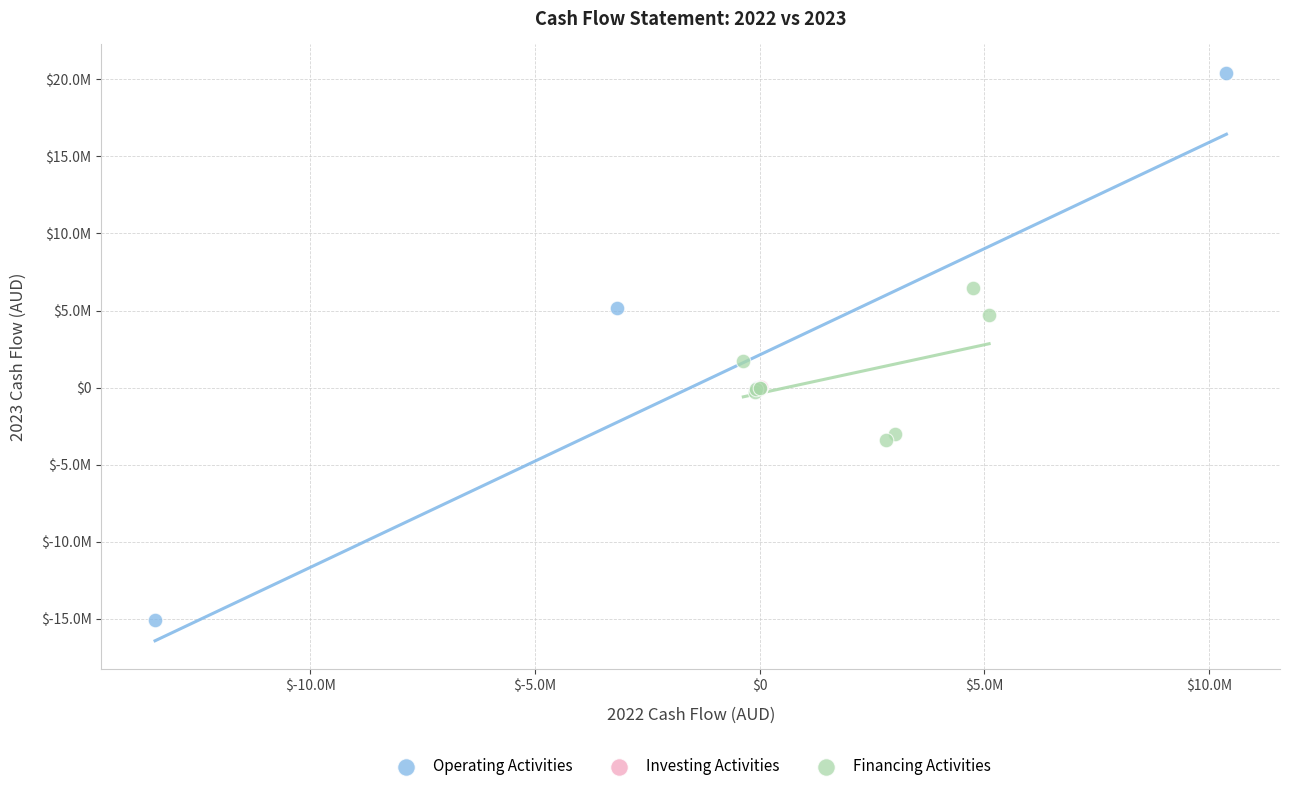

What are all the series names shown in the legend?

Operating Activities, Investing Activities, Financing Activities